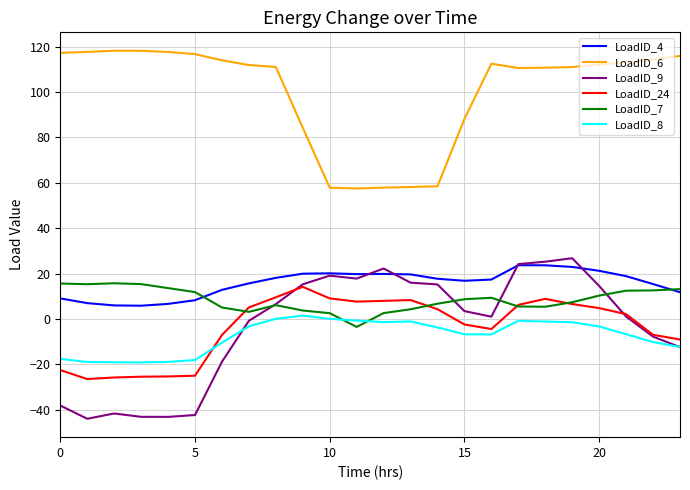

Which series has the largest range (max minus min)?

LoadID_9